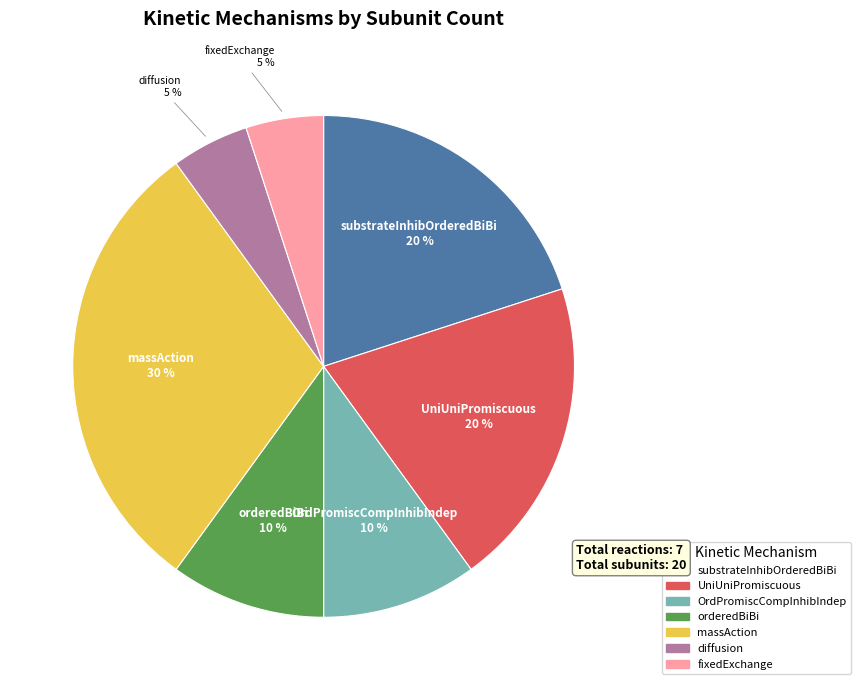

To the nearest percent, what is the average slice percentage?

14%